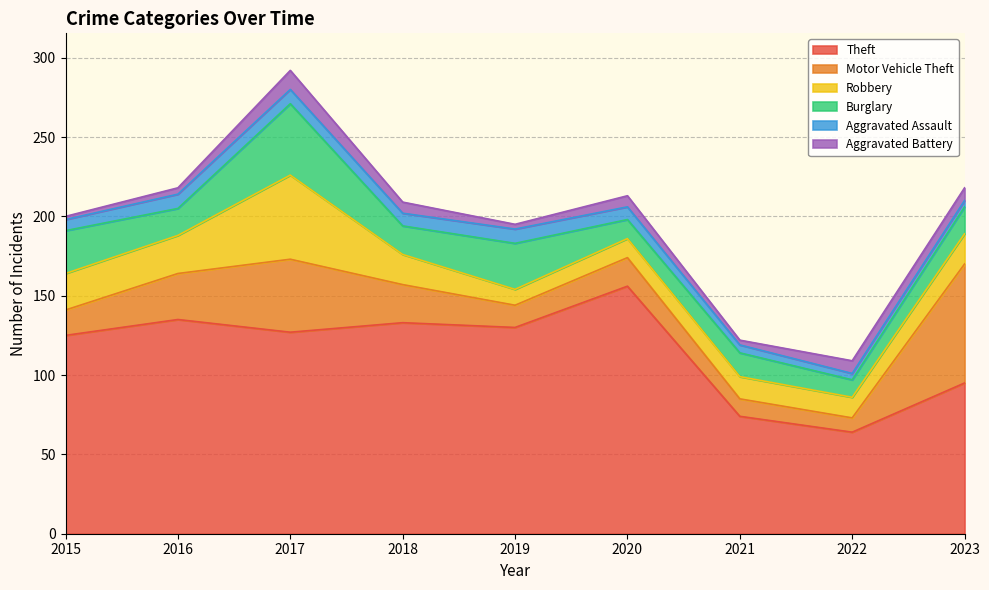

Which series has the largest total across all categories?

Theft